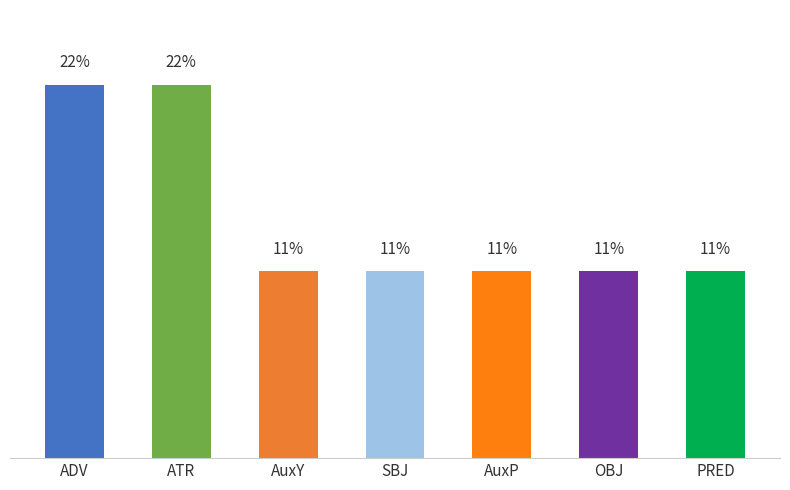

Are the bars horizontal?

No